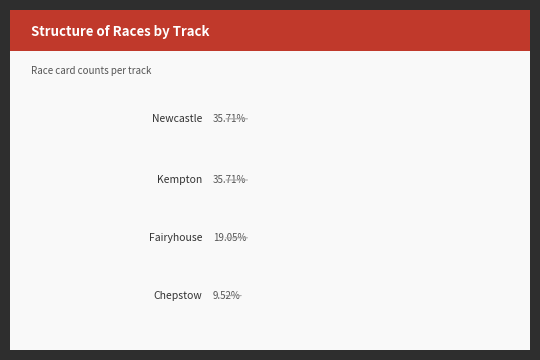

Is there a majority slice in this chart?

No